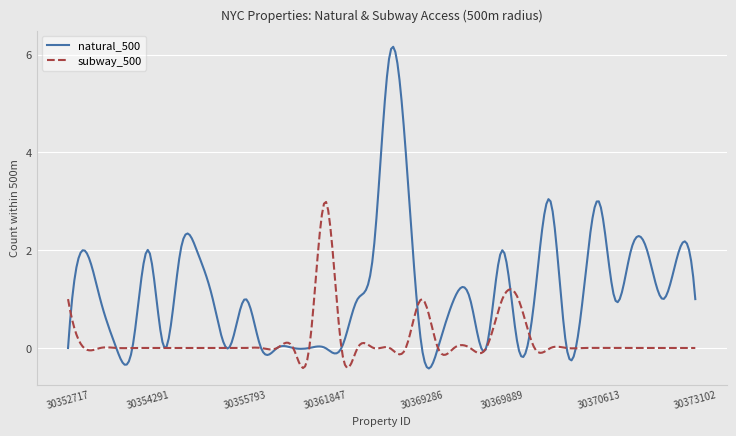

Which series has the largest total across all categories?

natural_500